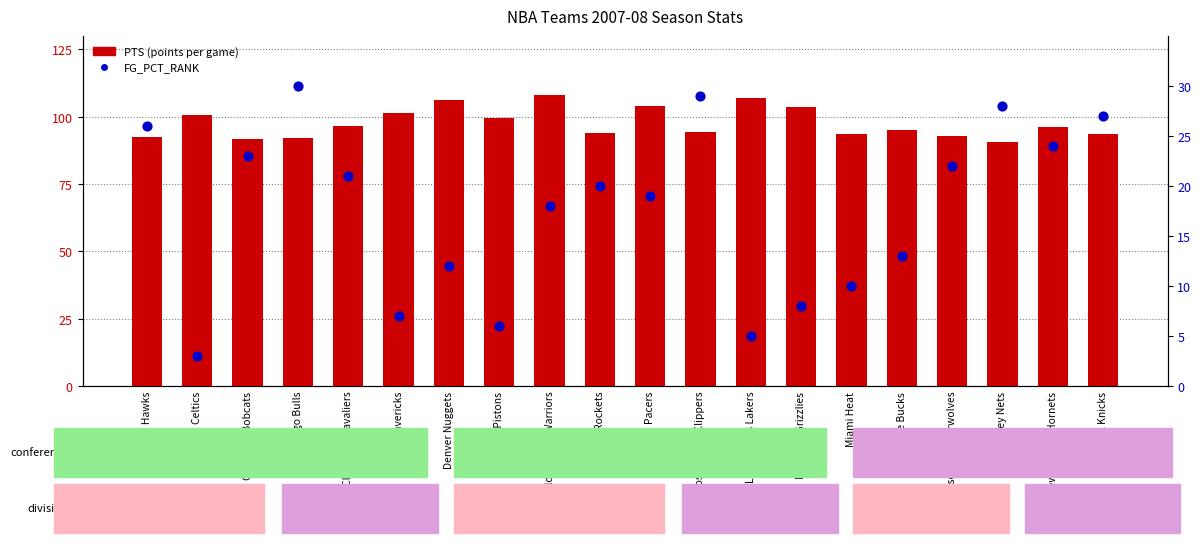

What are all the series names shown in the legend?

PTS (points per game), FG_PCT_RANK